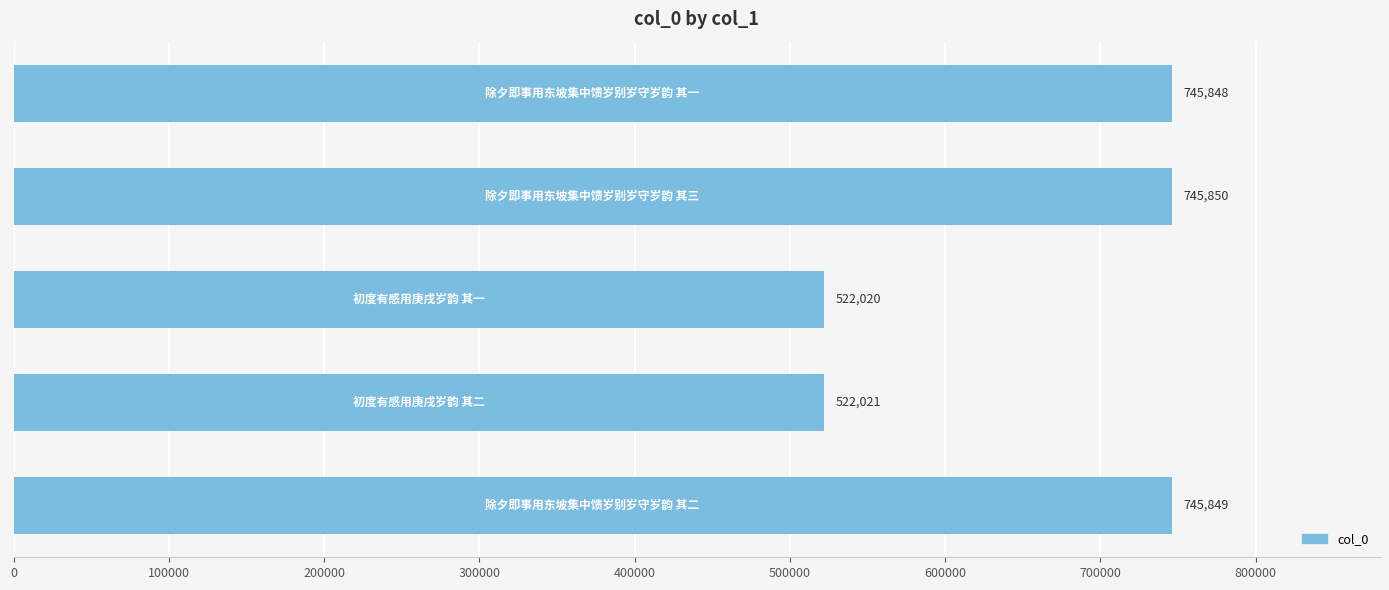

What is the difference between the second highest and minimum values?

223829